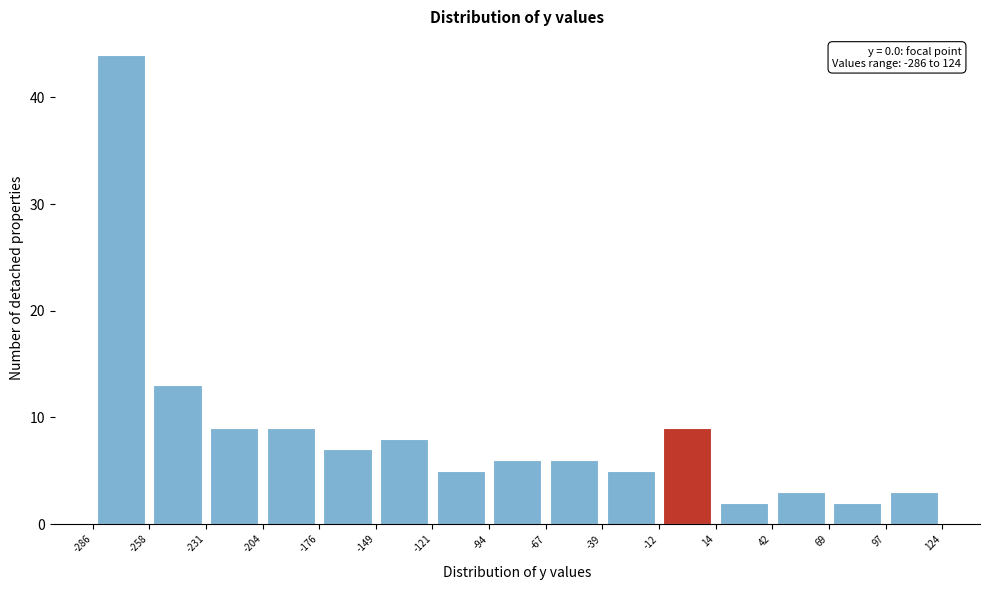

Over which range of the x-axis is the bar tallest?

-286 to -258